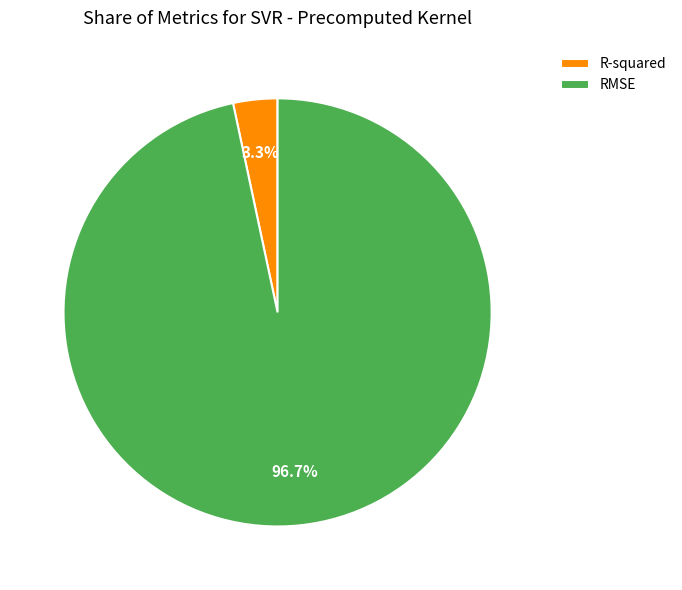

What percentage is NOT represented by R-squared?

96.7%